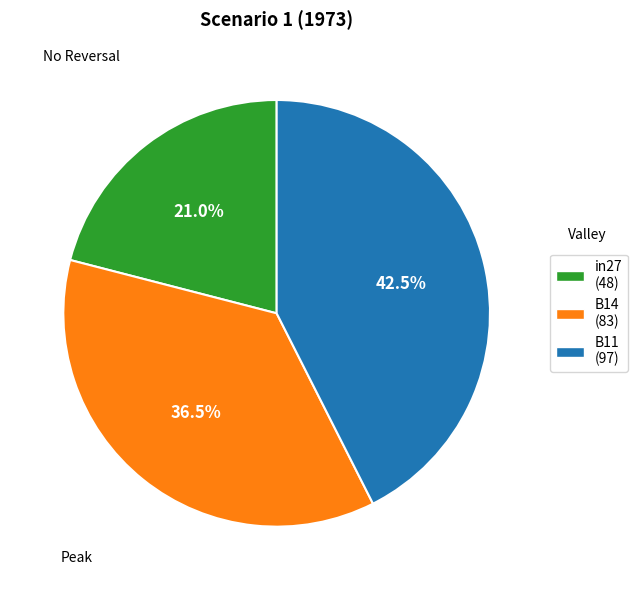

How many segments does this pie chart have?

3